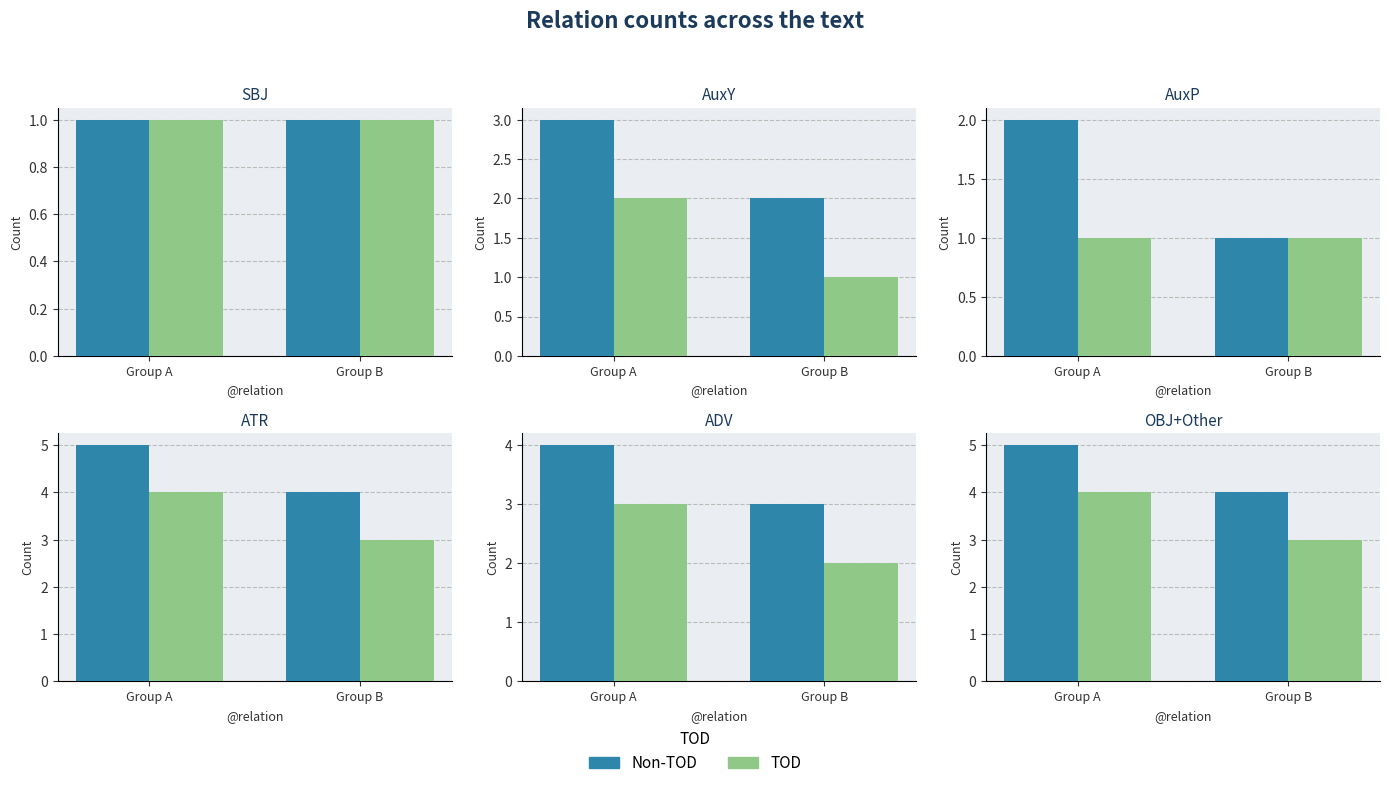

The chart shows a value of 1 at SBJ. True or false?

True